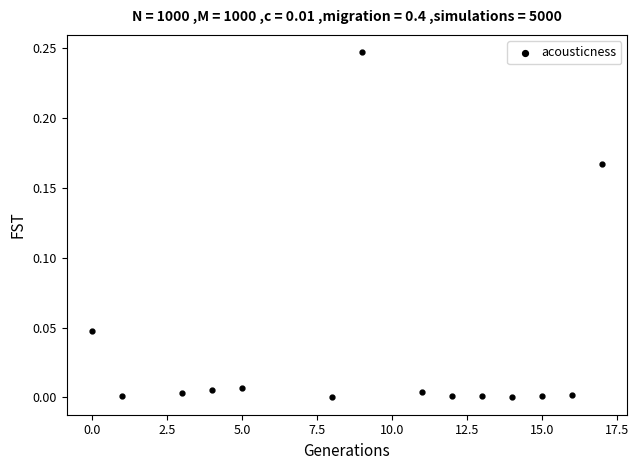

What is the range of X values (max minus min)?

17.0